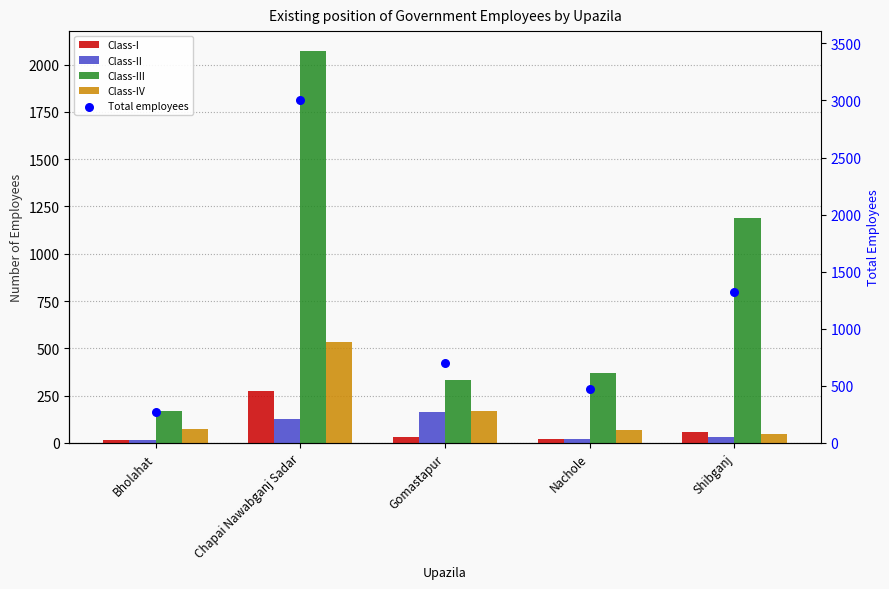

What are all the series names shown in the legend?

Class-I, Class-II, Class-III, Class-IV, Total employees